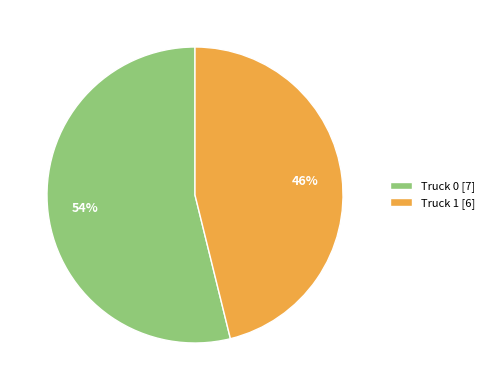

What percentage is the Truck 1 slice, to the nearest percent?

46%